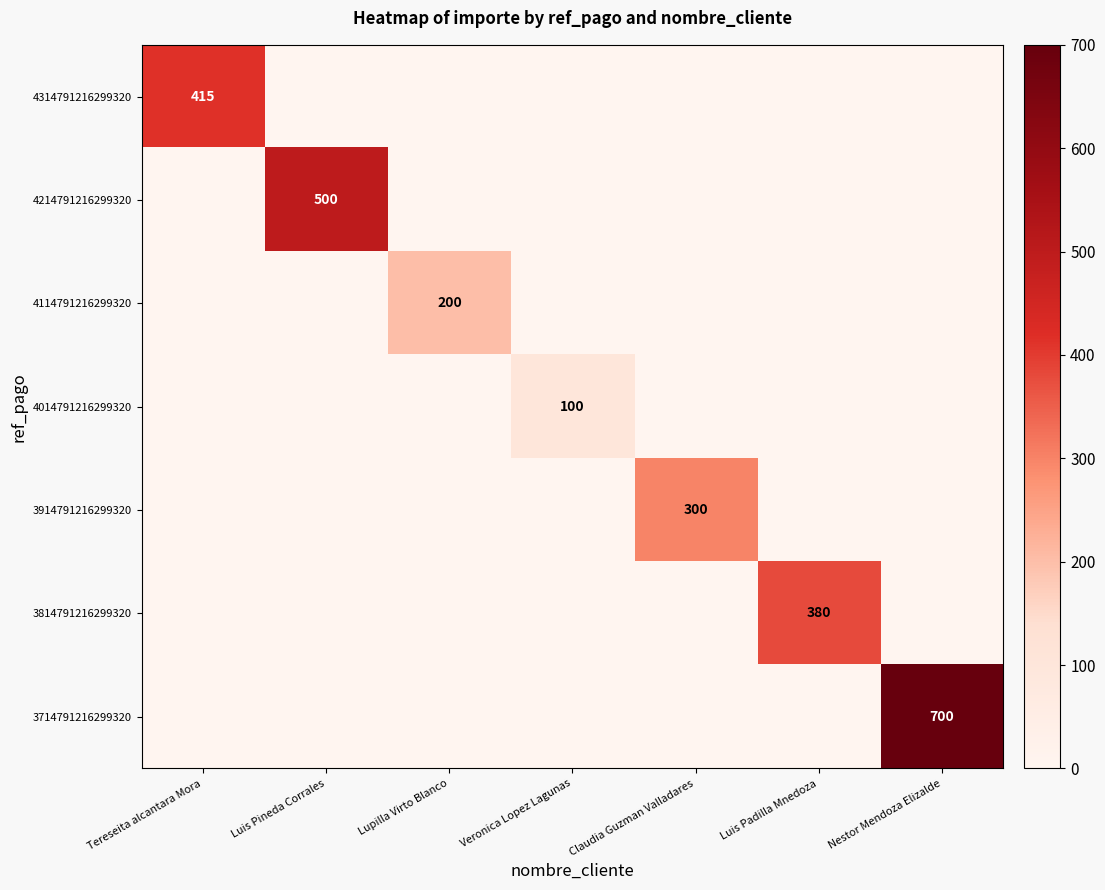

The value of 4214791216299320 at Veronica Lopez Lagunas is 0. True or false?

True